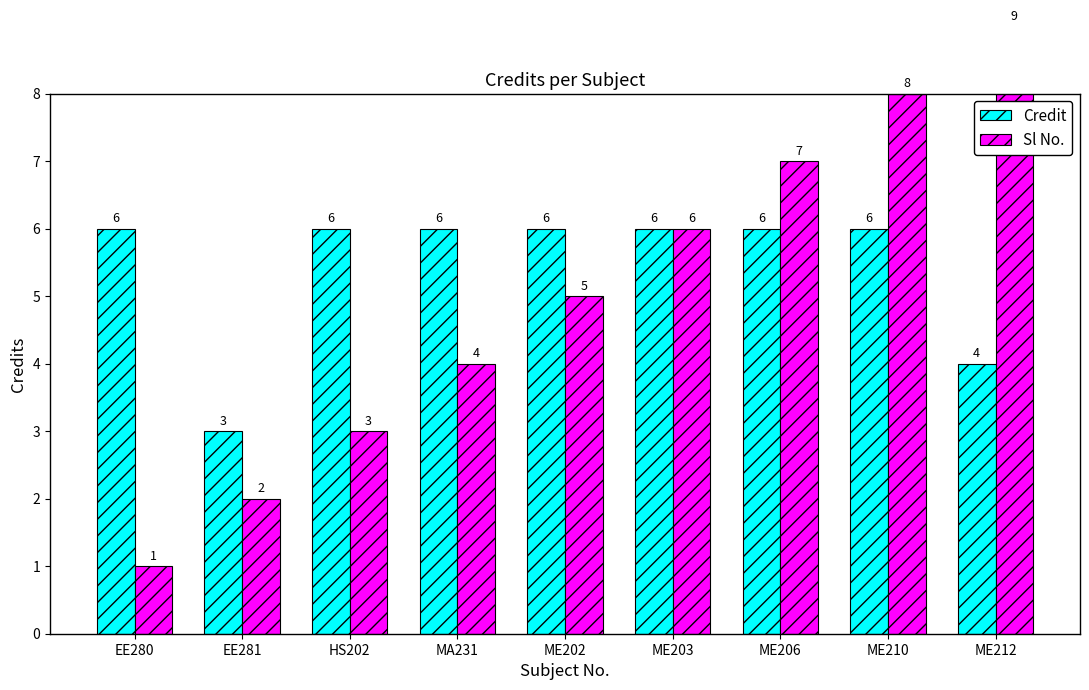

What is the difference between the Sl No. values at ME202 and ME212?

4